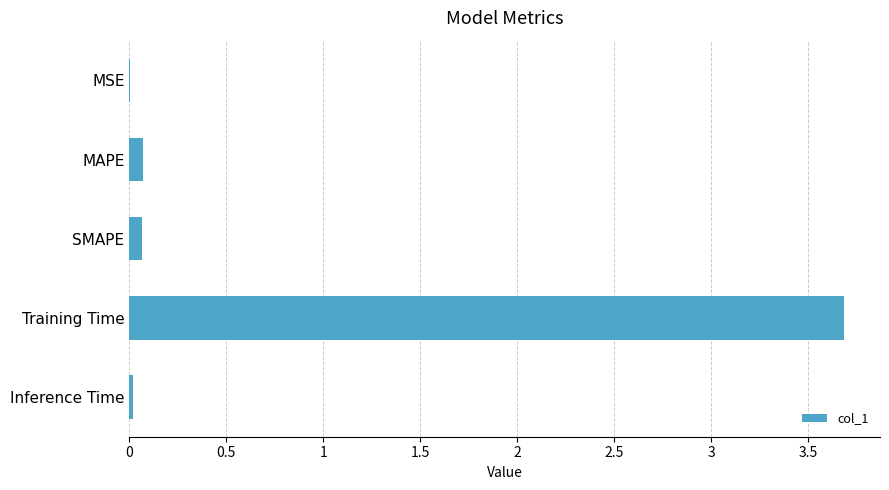

What is the maximum value shown in the chart?

3.7